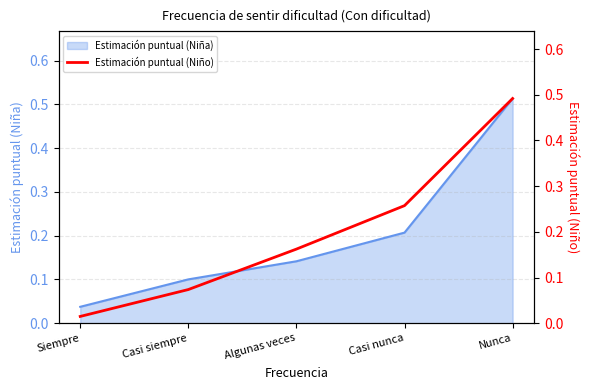

What is the sum of the values at Nunca and Casi siempre?

0.6